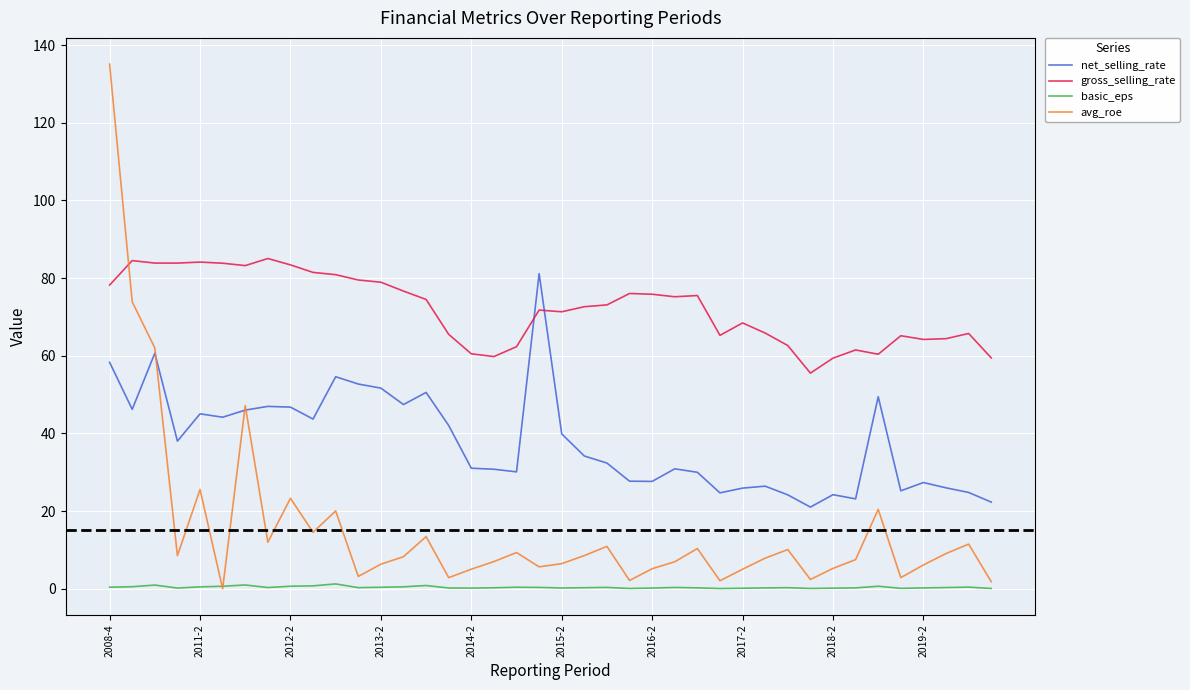

Which series has the largest total across all categories?

gross_selling_rate